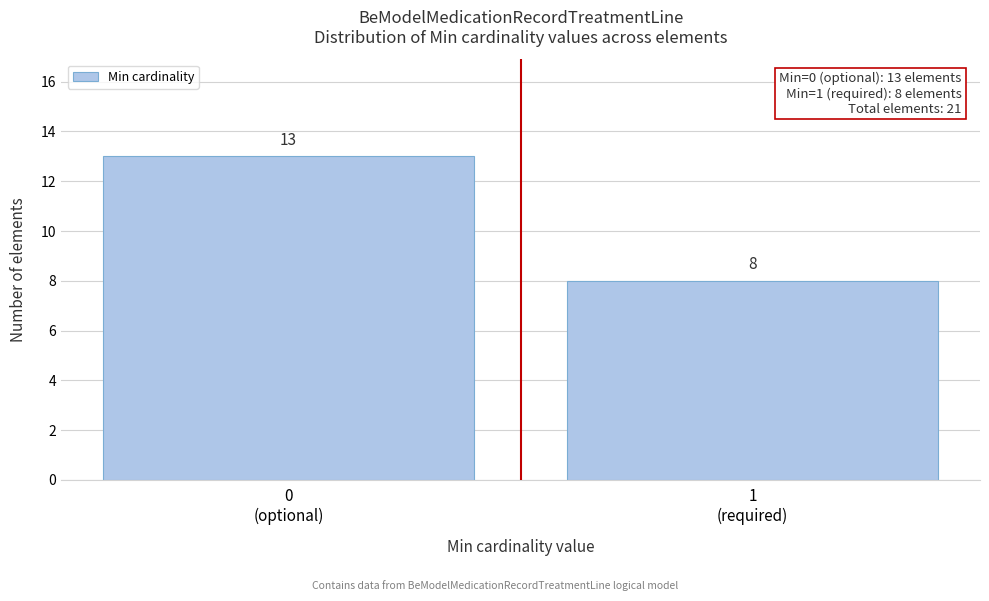

Reading left to right, list all the values displayed in this chart.

13	8